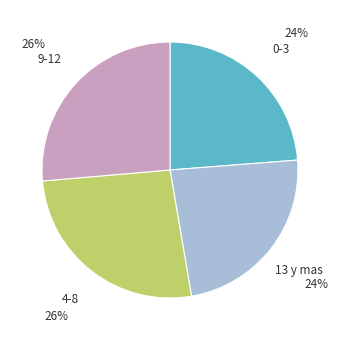

Which has a higher value, 9-12 or 0-3?

9-12